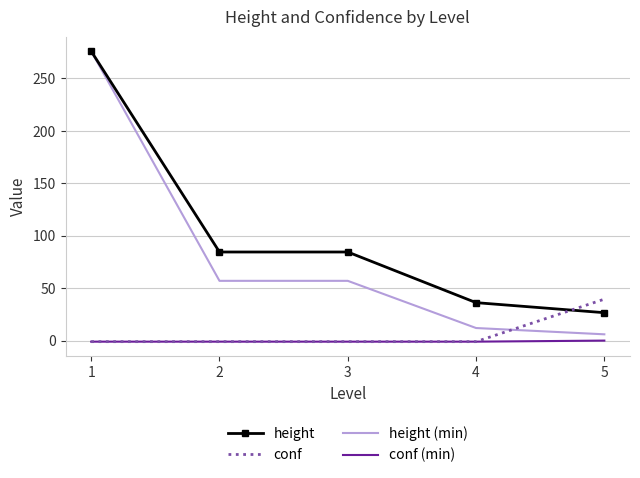

Is the value of height at 1 greater than the value of conf (min) at 5?

Yes